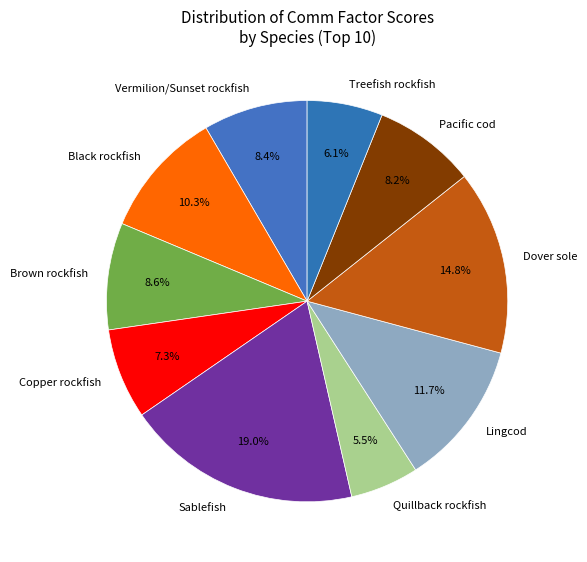

Does Lingcod represent more than half of the total?

No